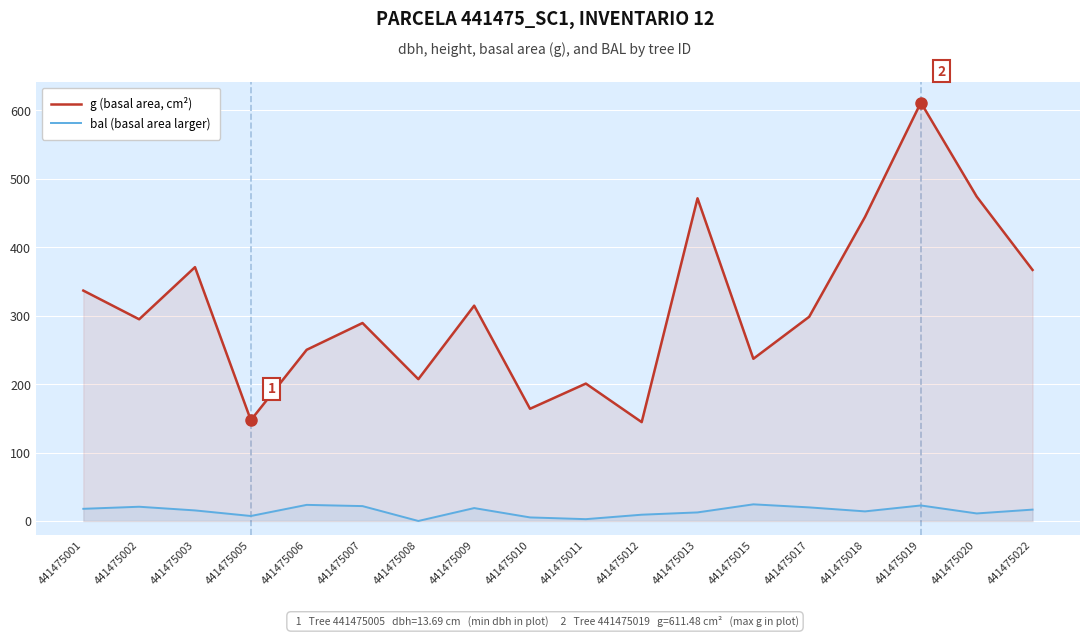

How many lines are shown in the chart?

2